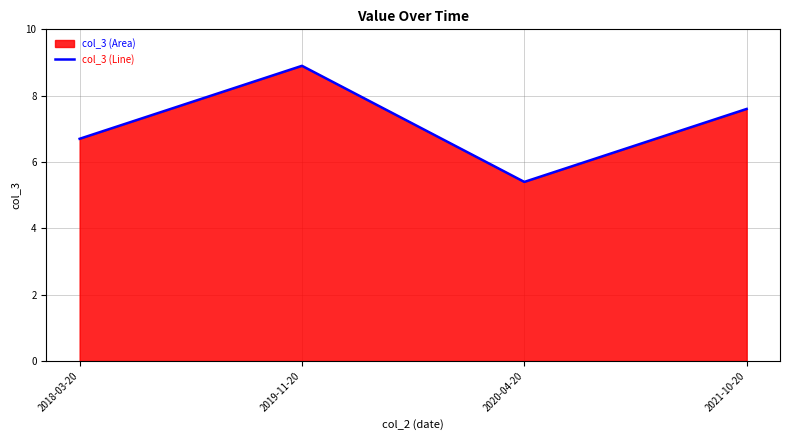

How many categories are shown in the chart?

4